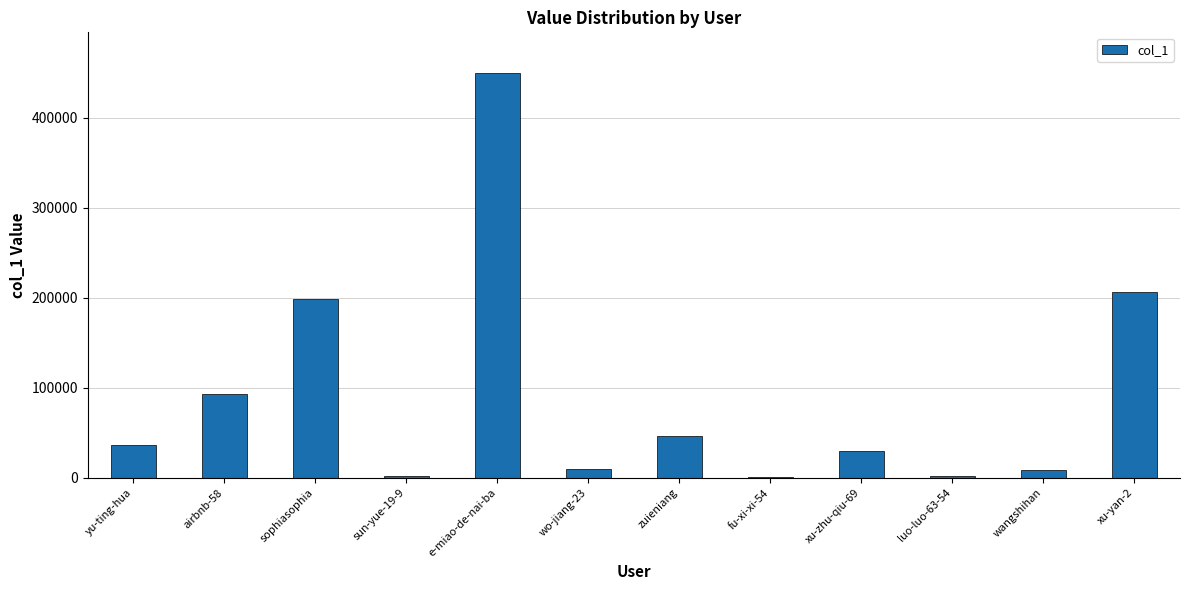

Read the value at wangshihan.

8183